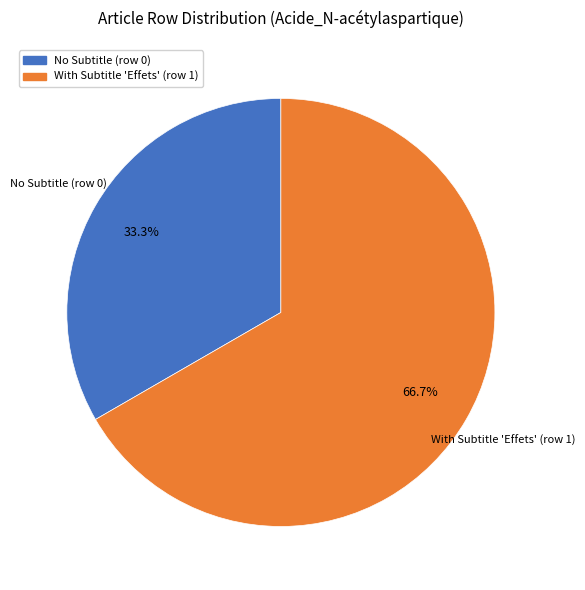

Is there a majority slice in this chart?

Yes